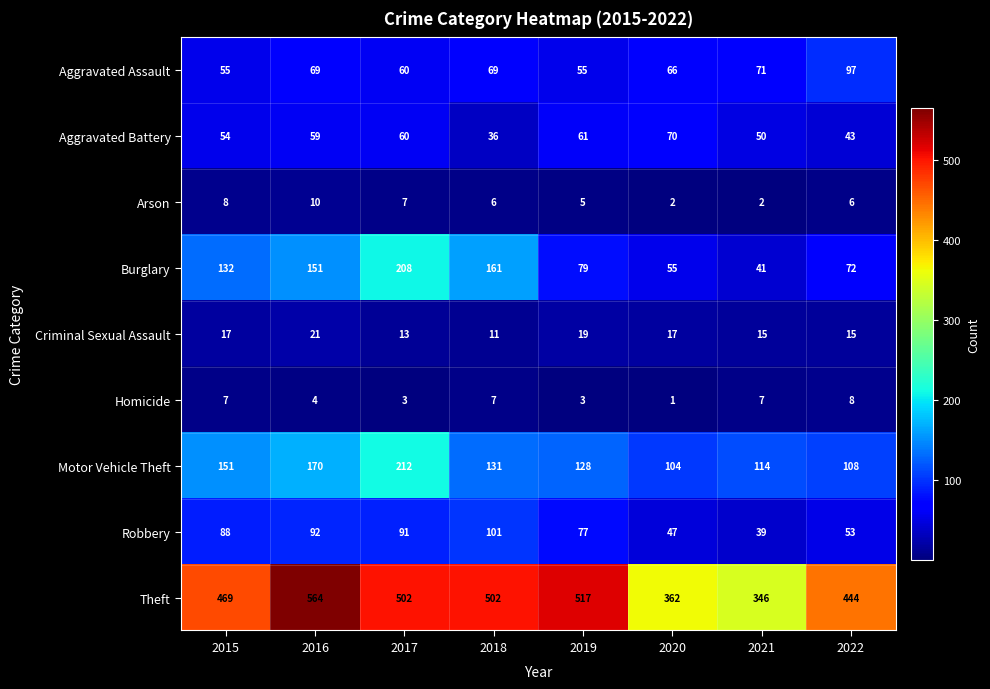

What is the difference between the maximum and minimum values in the Criminal Sexual Assault series?

10